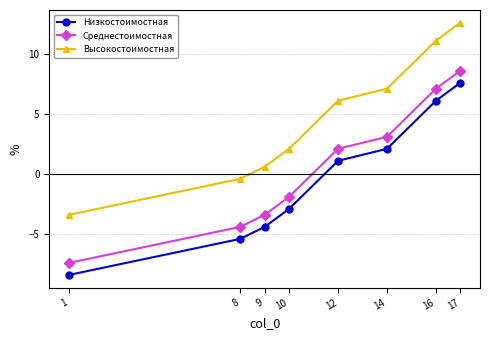

Reading left to right, list all the values displayed in this chart.

Низкостоимостная: -8.4	-5.4	-4.4	-2.9	1.1	2.1	6.1	7.6
Среднестоимостная: -7.4	-4.4	-3.4	-1.9	2.1	3.1	7.1	8.6
Высокостоимостная: -3.4	-0.4	0.6	2.1	6.1	7.1	11.1	12.6